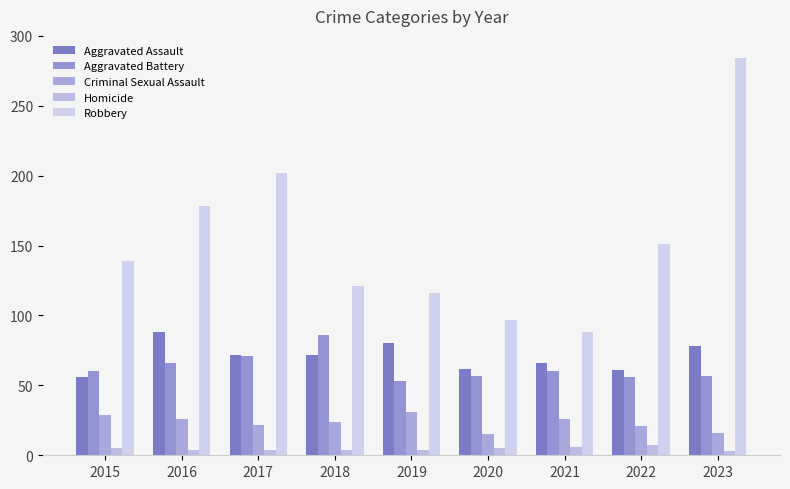

At 2019, list the series in order from smallest to largest.

Homicide, Criminal Sexual Assault, Aggravated Battery, Aggravated Assault, Robbery